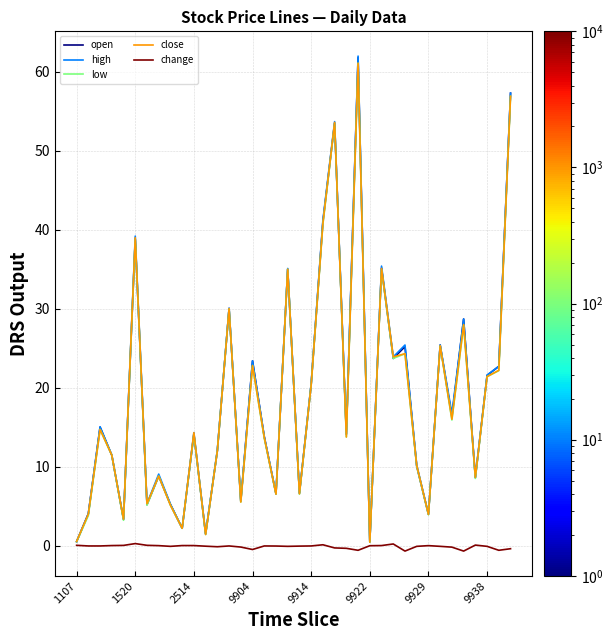

Which series has the widest spread of values?

high